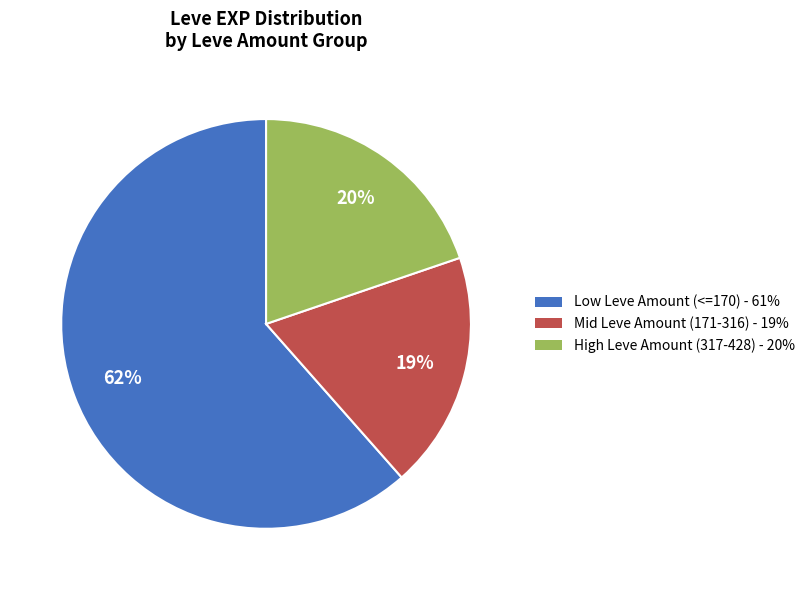

Is there any slice that represents more than half of the pie?

Yes